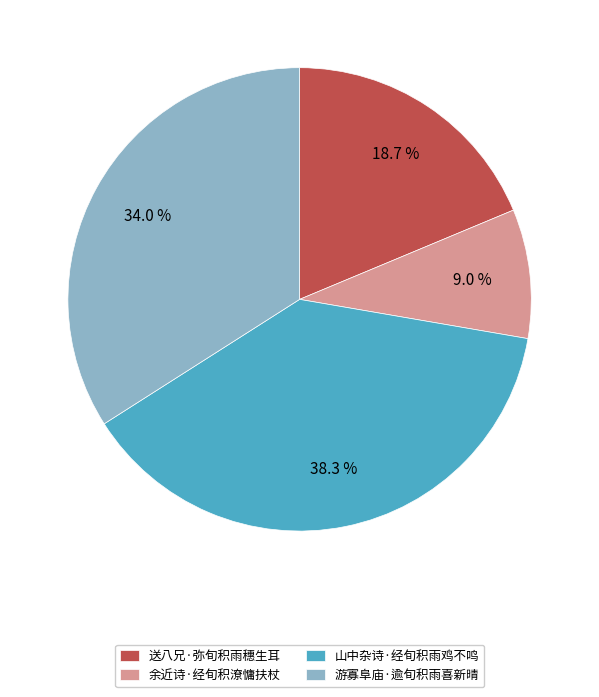

Which category has the smallest portion of the pie?

余近诗·经旬积潦慵扶杖